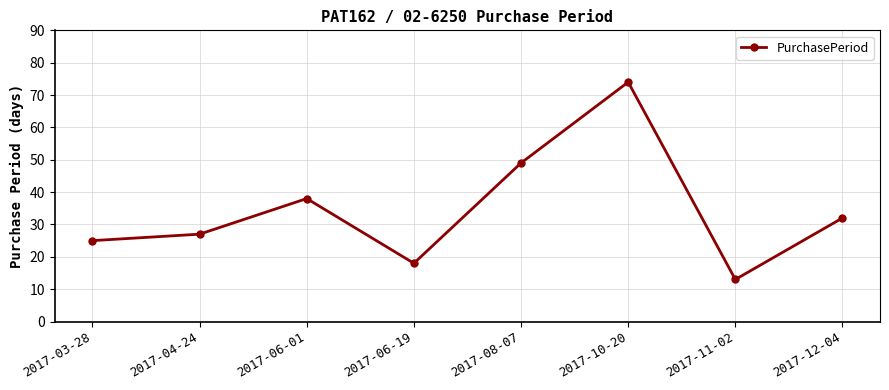

What position from the left is 2017-06-19?

4